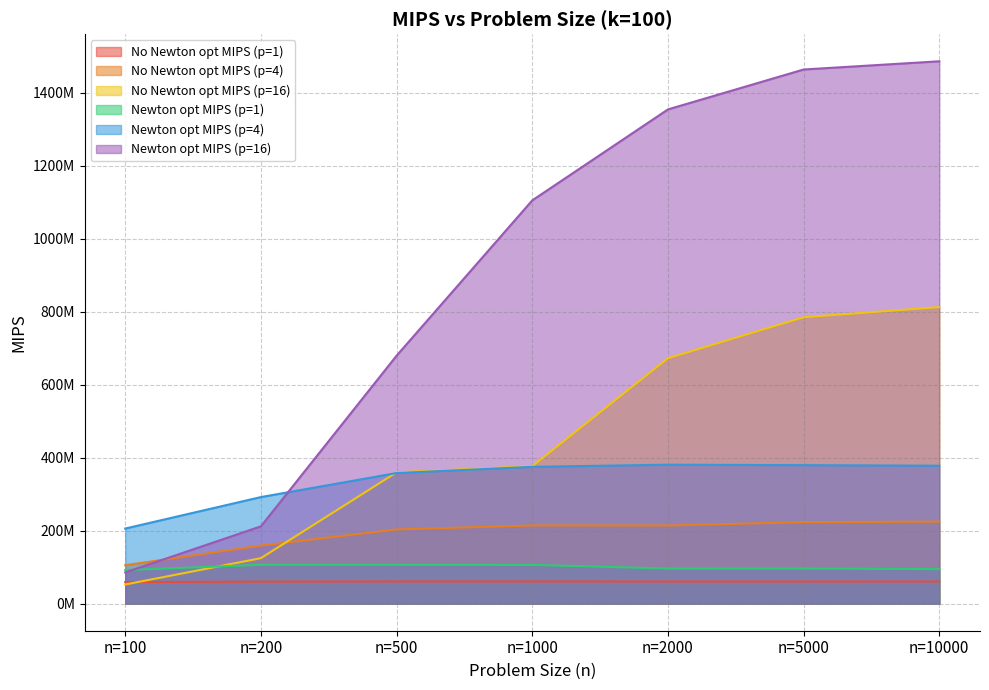

Is it true that Newton opt MIPS (p=1) equals 58998162.6 at n=2000?

False